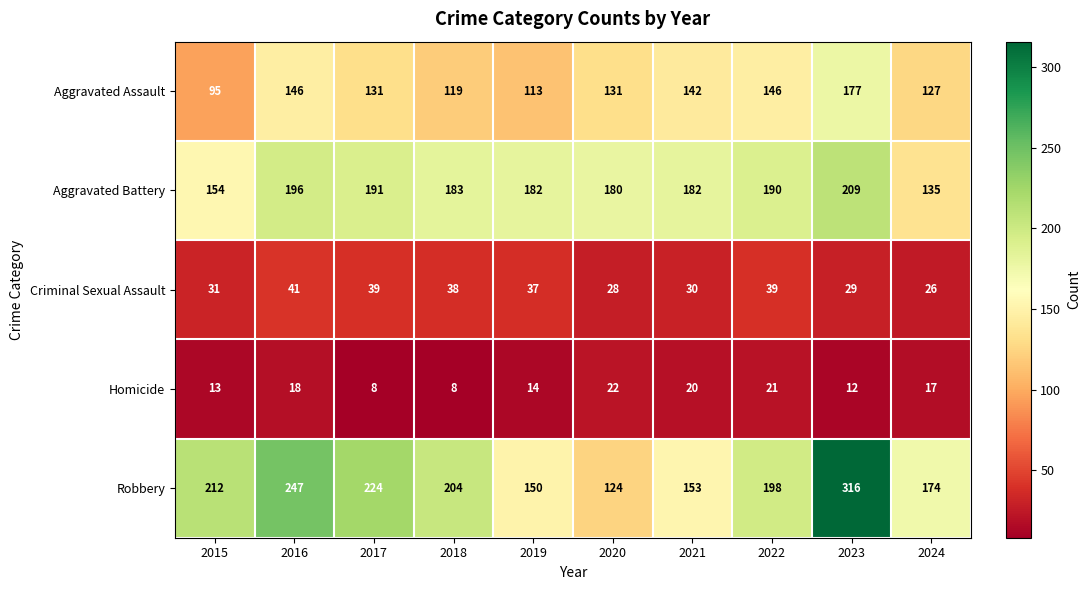

Which series changed the most between 2016 and 2024?

Robbery